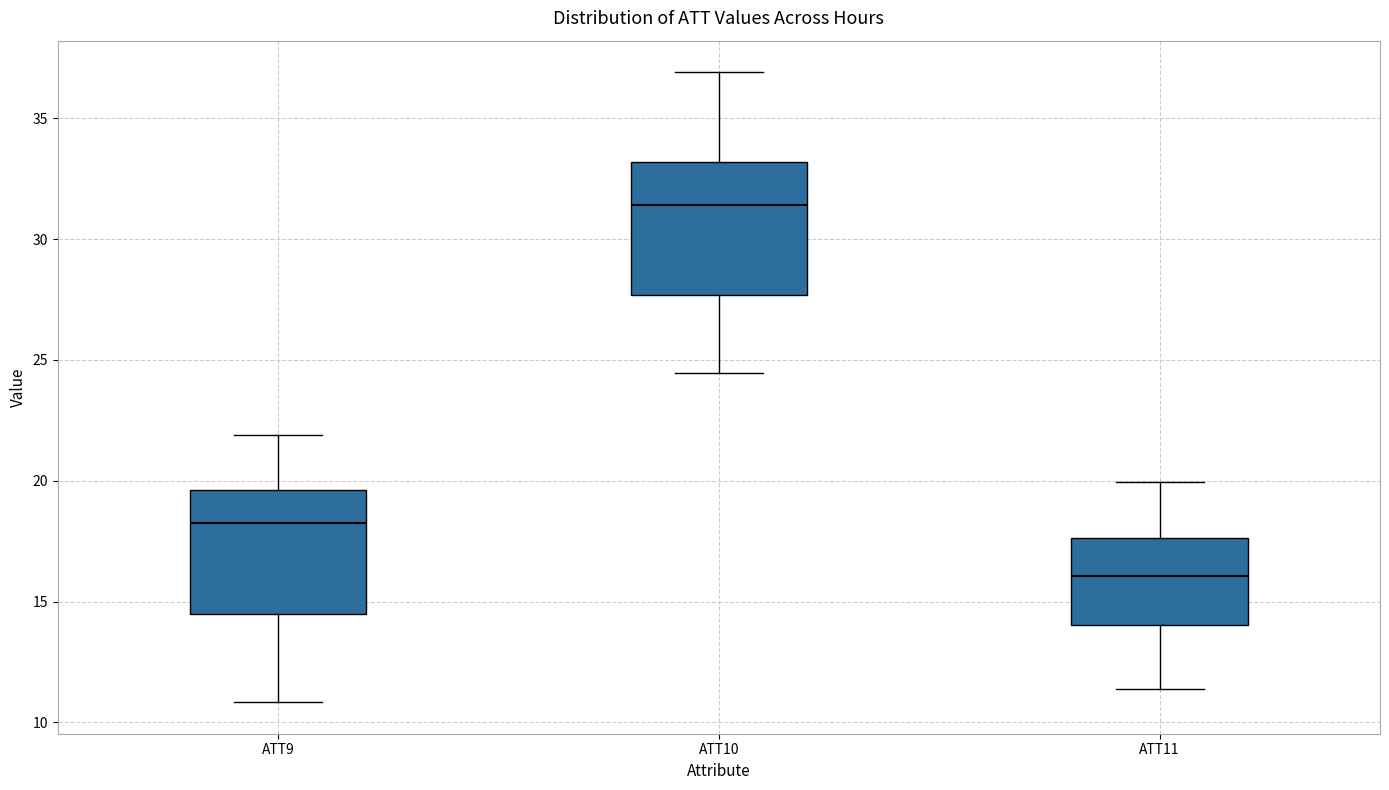

Which box has the lowest median line?

ATT11